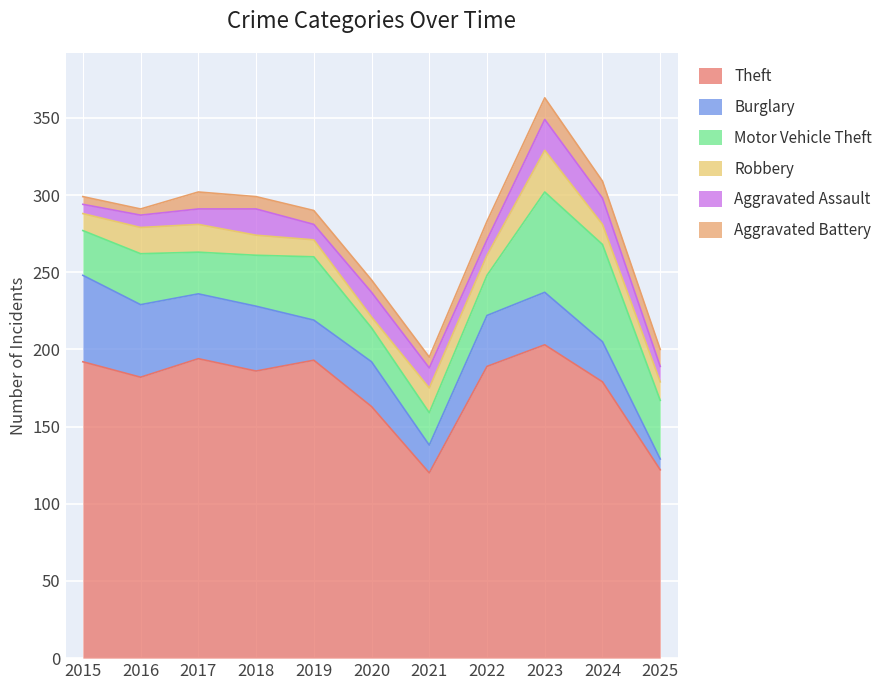

Which category has the lowest value across all series?

2016